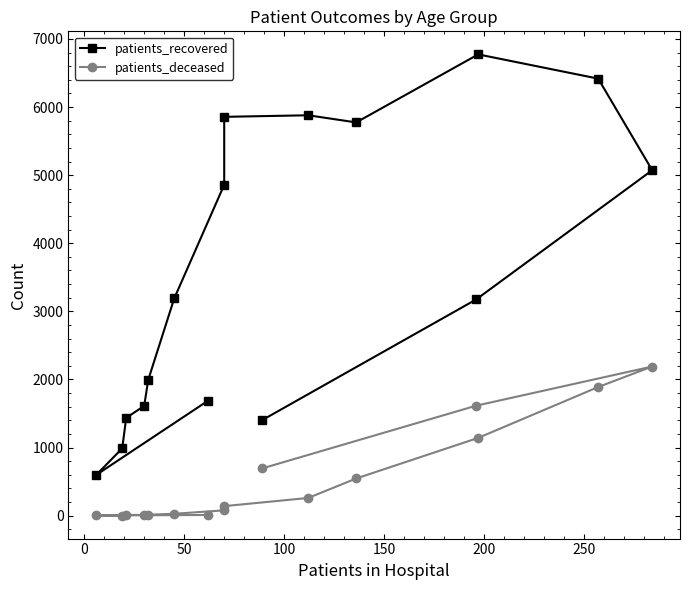

How many series are shown in this chart?

2